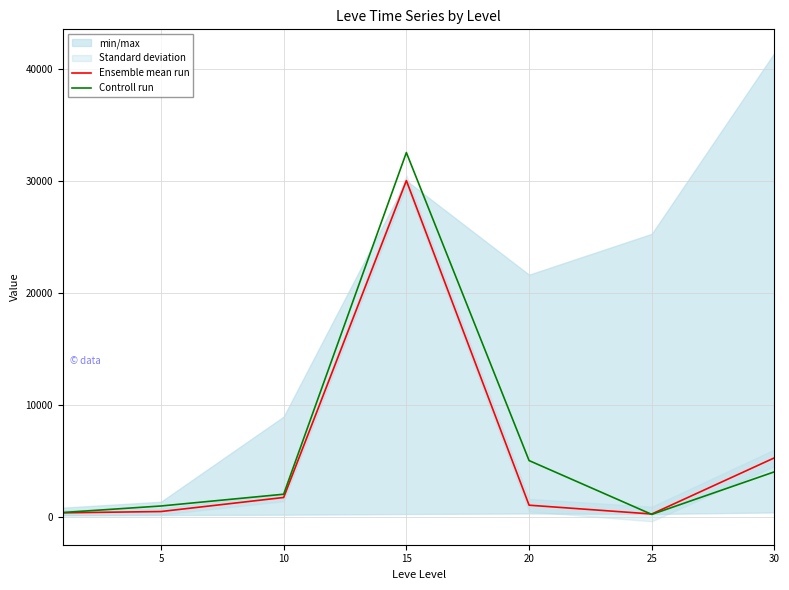

What is the total value across all series at 20?

6023.7